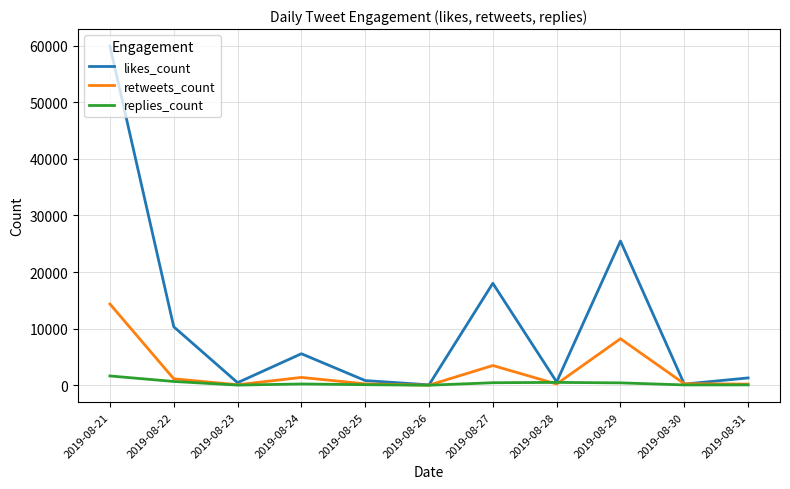

What is the sum of all likes_count values?

122693